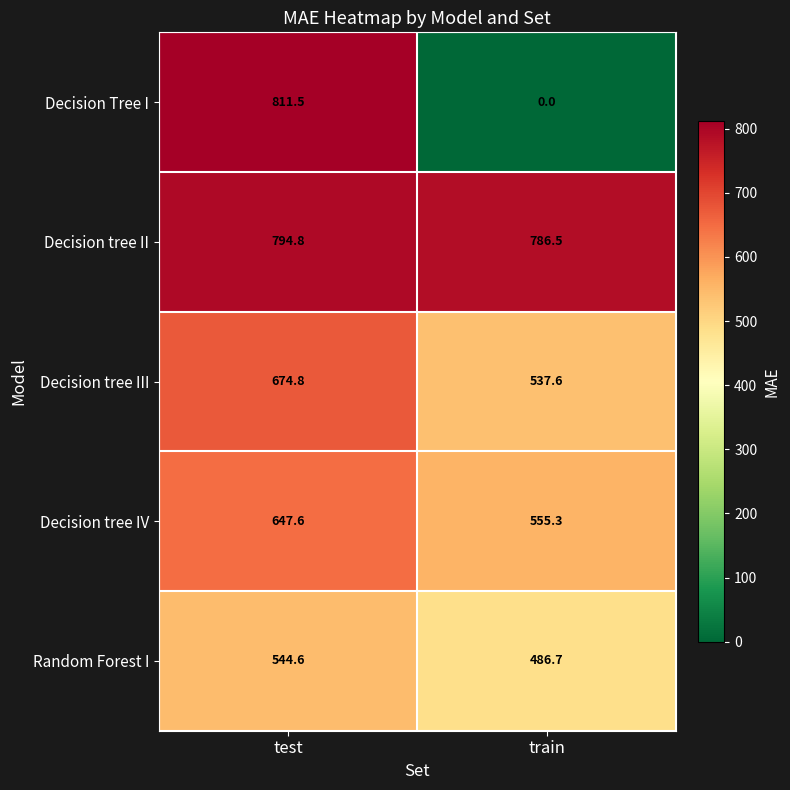

What is the spread (max minus min) of values at test?

266.9